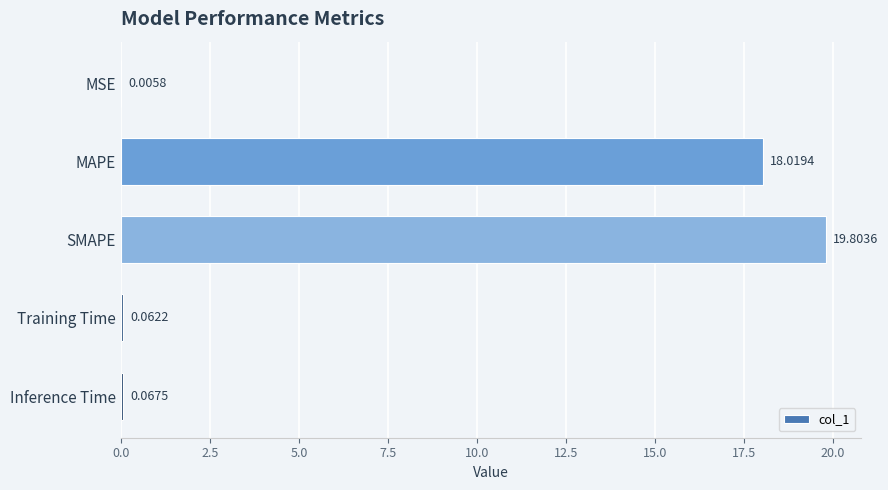

What is the sum of all values?

38.0